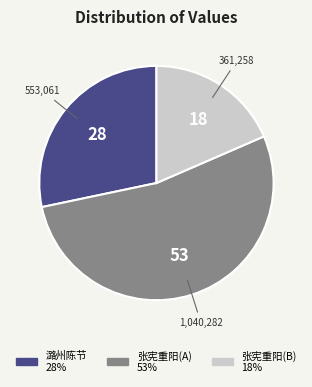

Is there a majority slice in this chart?

Yes